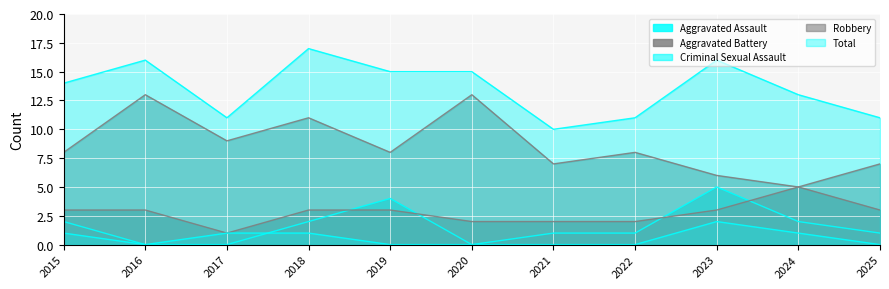

True or false: Robbery and Aggravated Assault cross at least once.

False